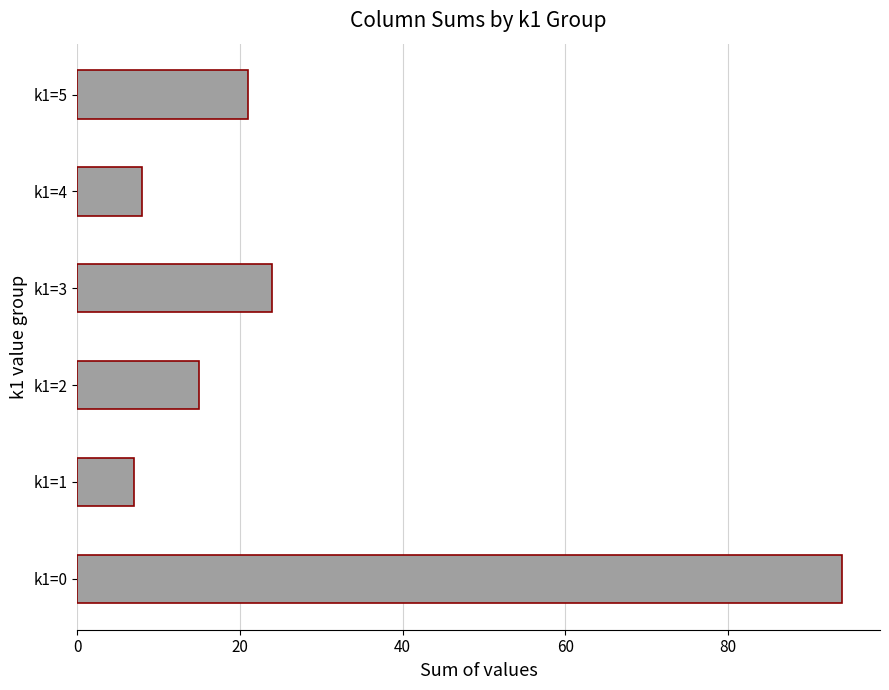

What is the ratio of the value at k1=4 to the value at k1=5?

0.4